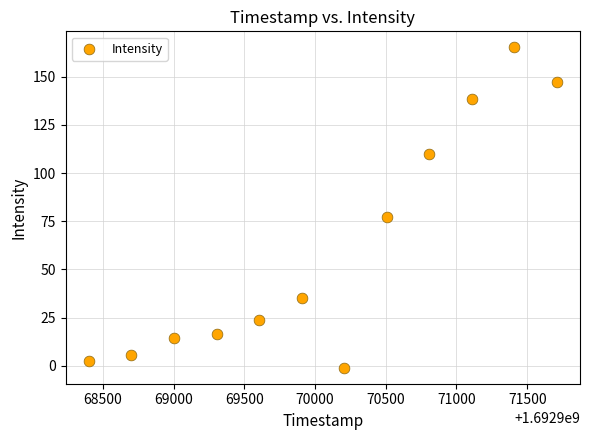

What is the average X value?

1692970055.7